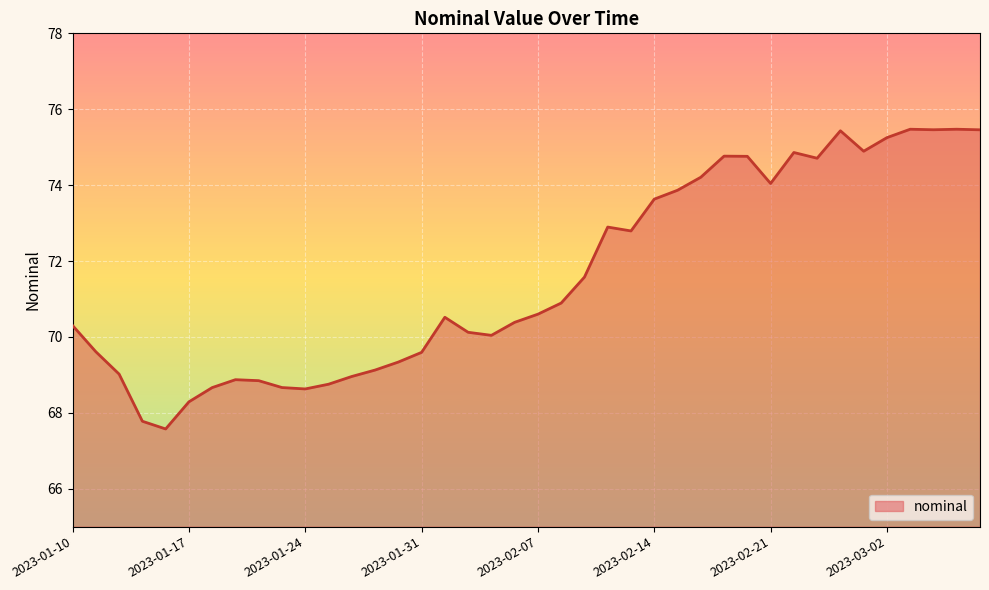

What is the difference between the maximum and minimum values?

7.9